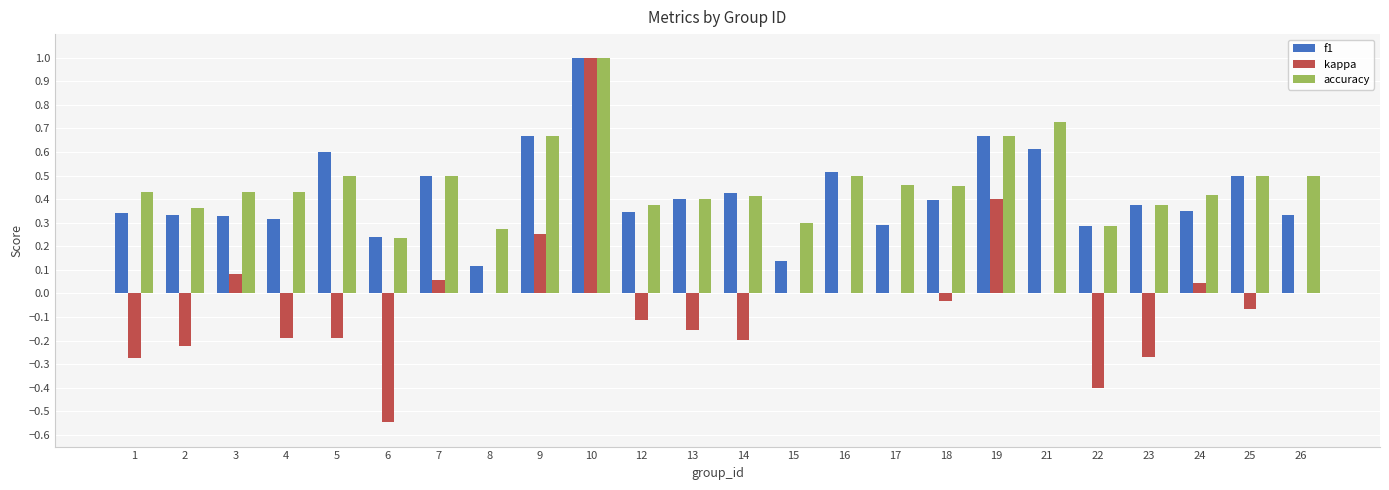

The kappa series shows -0.1 at 12. True or false?

True